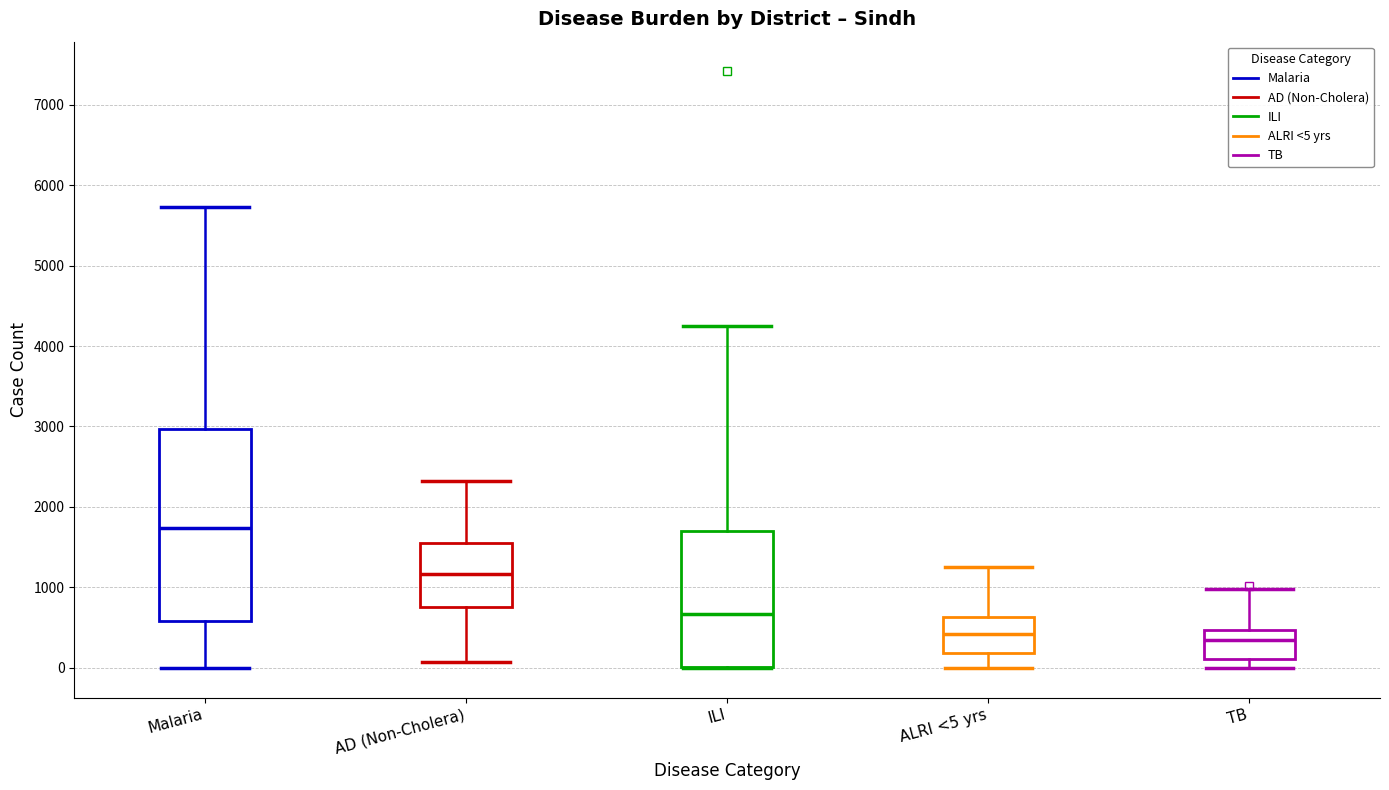

Where does the lower whisker of the box for AD (Non-Cholera) end on the y-axis? The values are not printed on the chart, so give them approximately, as read against the axis.

100